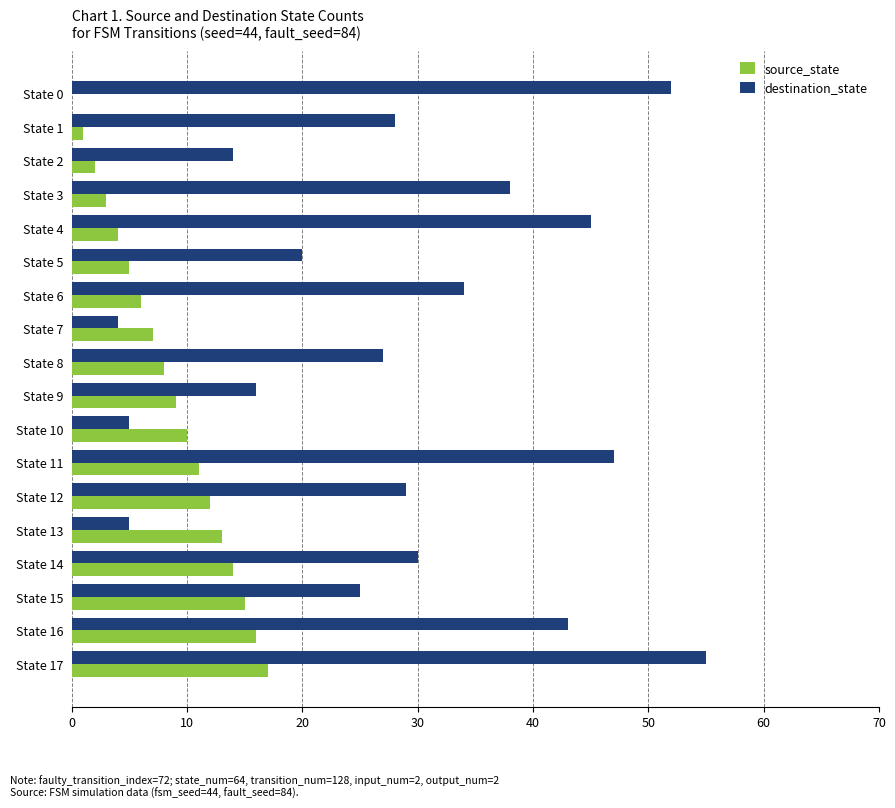

Which category has the highest value across all series?

State 17